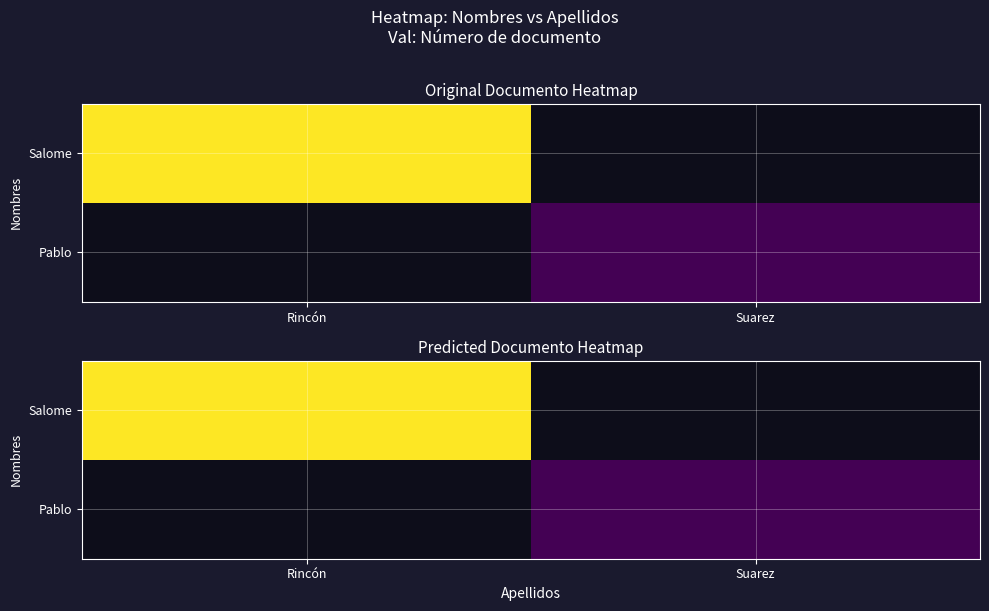

At how many categories does at least one series exceed 76822035?

1